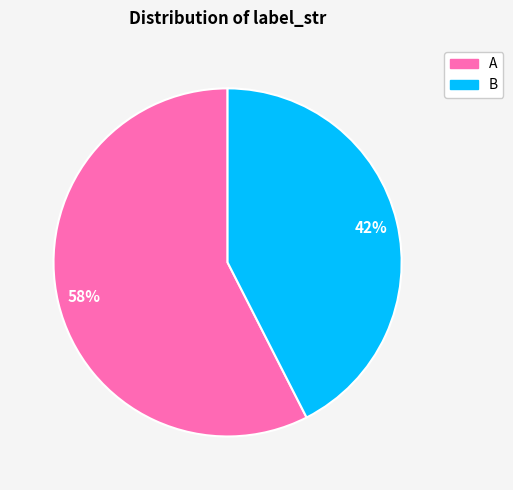

Which slice represents more than half of the pie?

A